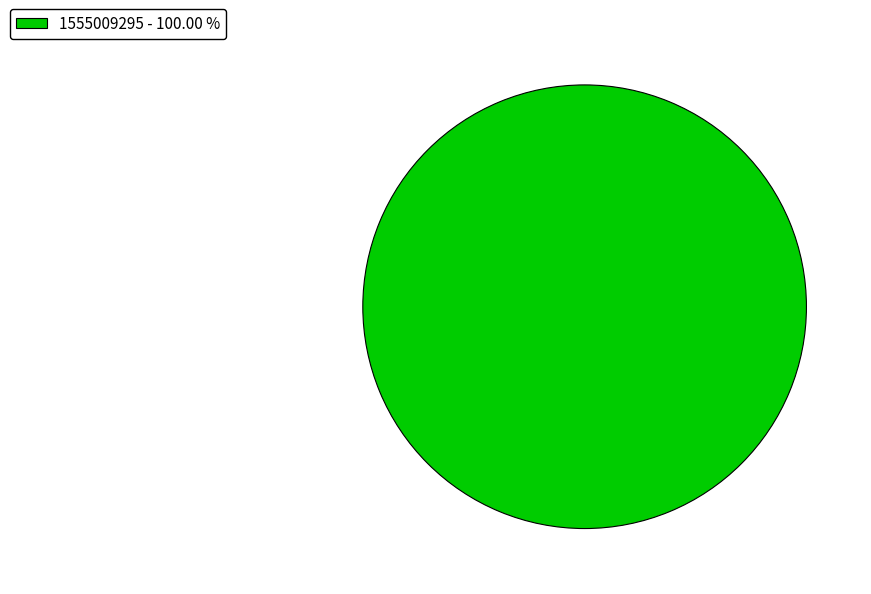

Rank the categories by value from lowest to highest.

1555009295 - 100.00 %